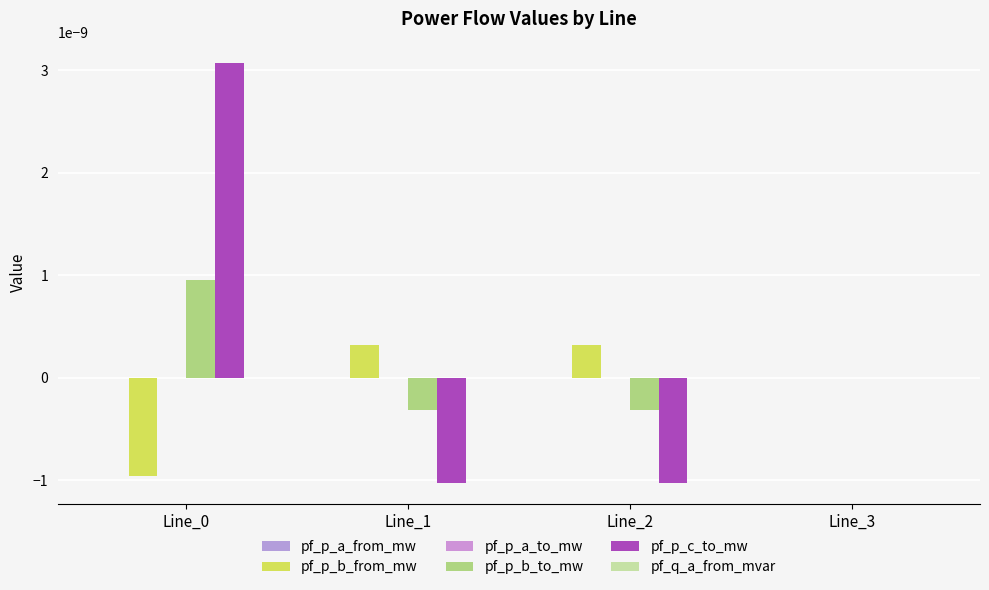

Count the number of categories in the chart.

4